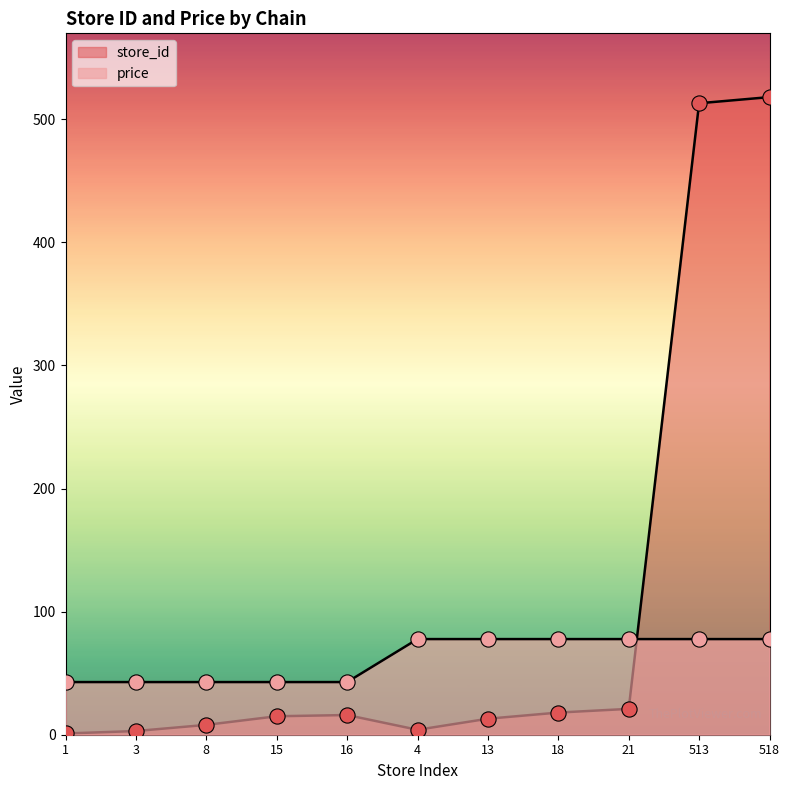

Is the value of price at 13 greater than the value of store_id at 18?

Yes